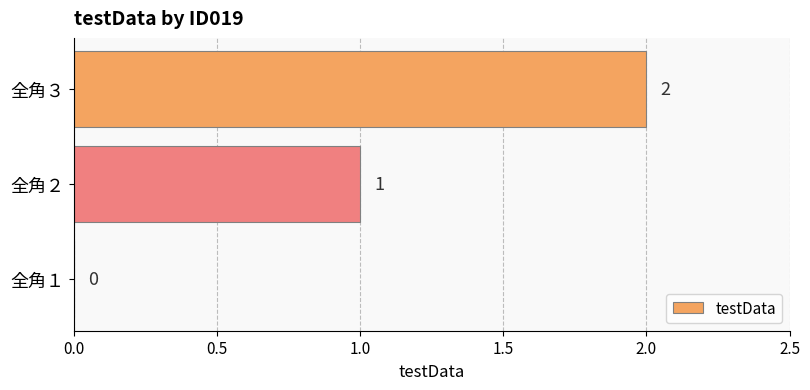

How many series are shown in this chart?

1